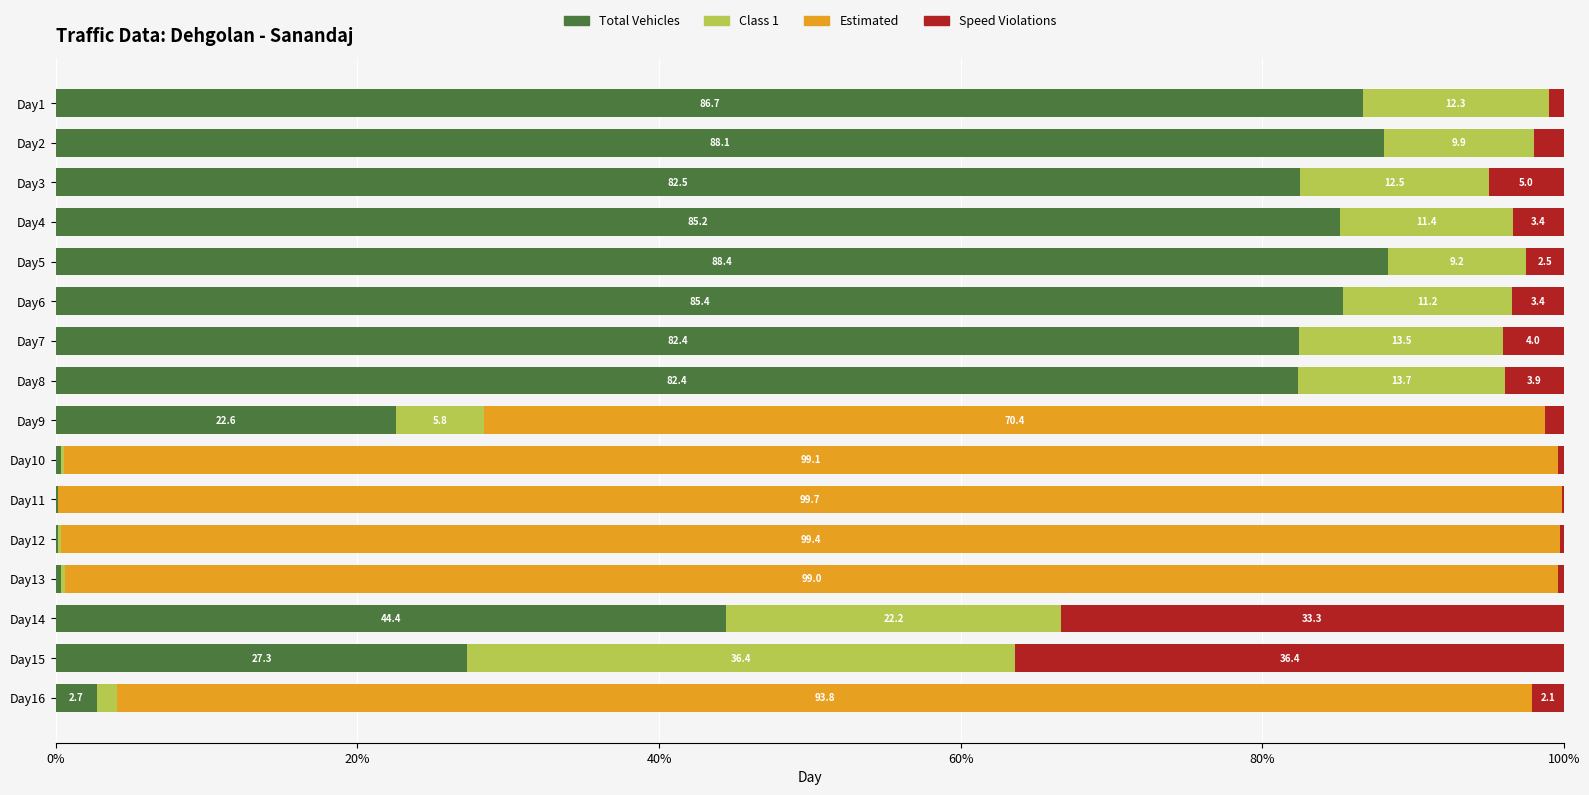

True or false: Total Vehicles has a value of 44.4 at Day14.

True